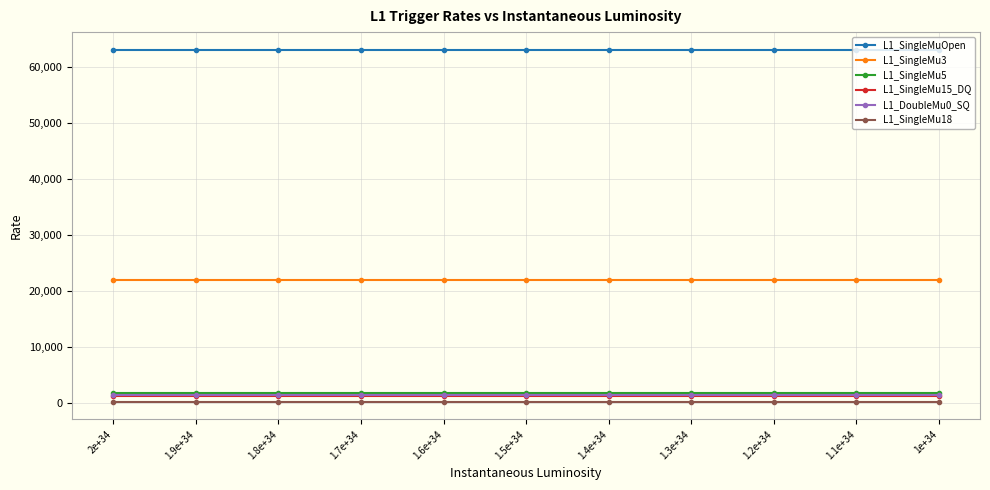

What is the sum of the L1_SingleMu3 values at 1.4e+34 and 1.7e+34?

44000